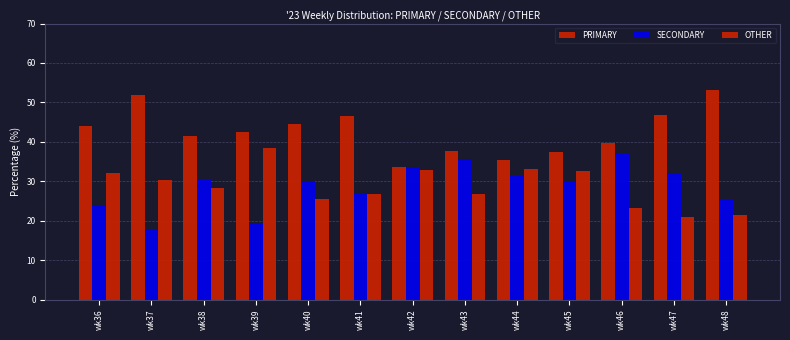

The value of PRIMARY at wk39 is 42.4. True or false?

True